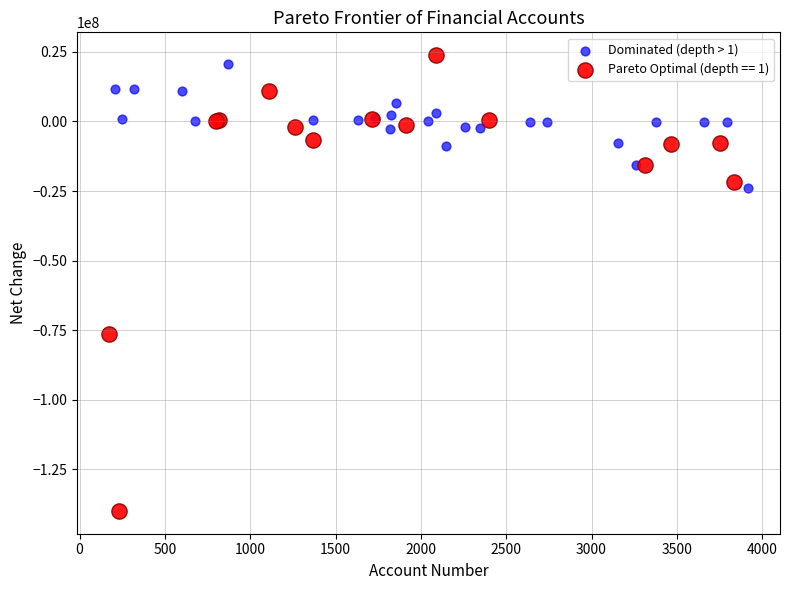

Which series reaches the minimum Y coordinate?

Pareto Optimal (depth == 1)